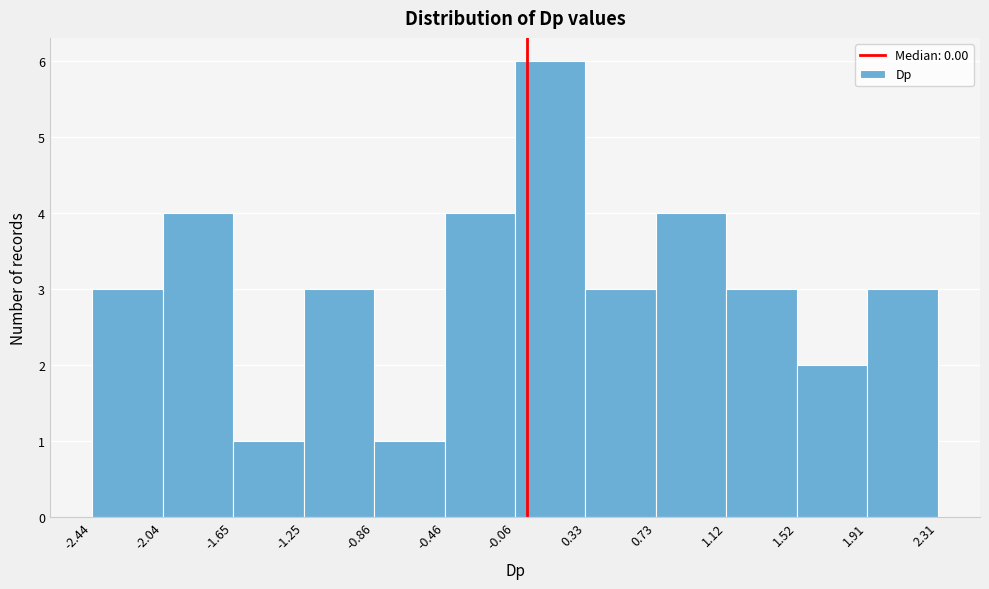

How tall is the bar that spans 1.12 to 1.52 on the x-axis? The values are not printed on the chart, so give them approximately, as read against the axis.

3